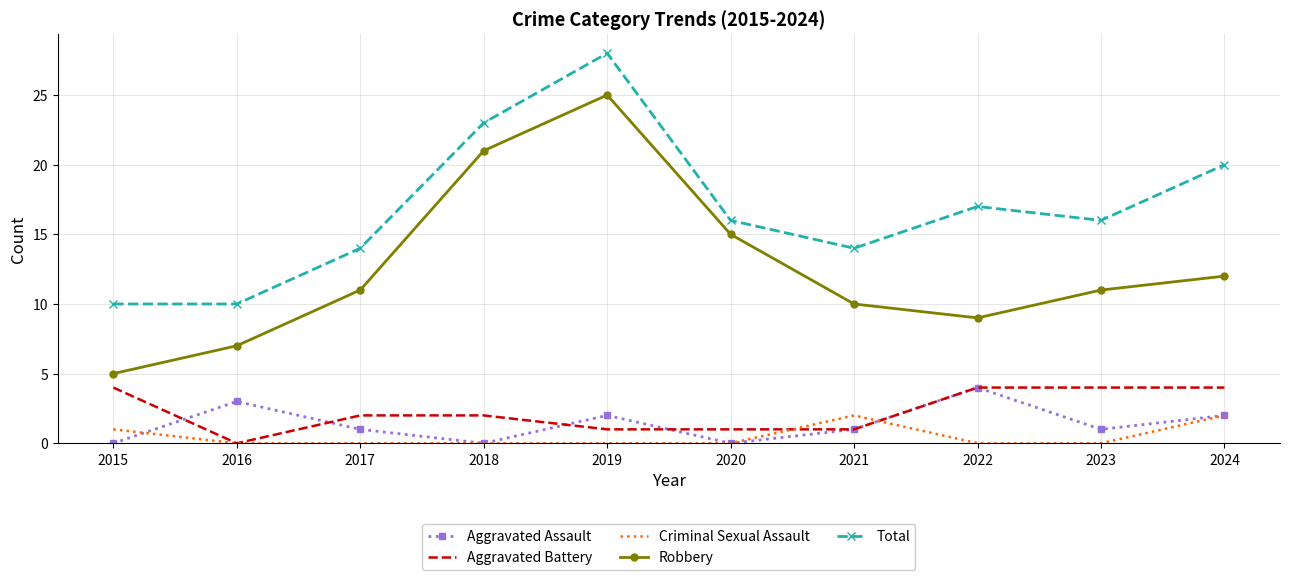

Where is Robbery nearest to the value 15?

2020